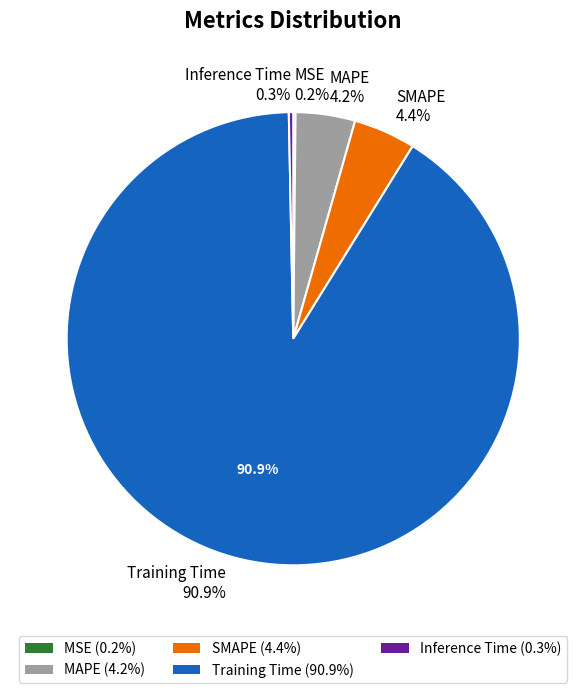

What percentage is the Training Time slice, to the nearest percent?

91%